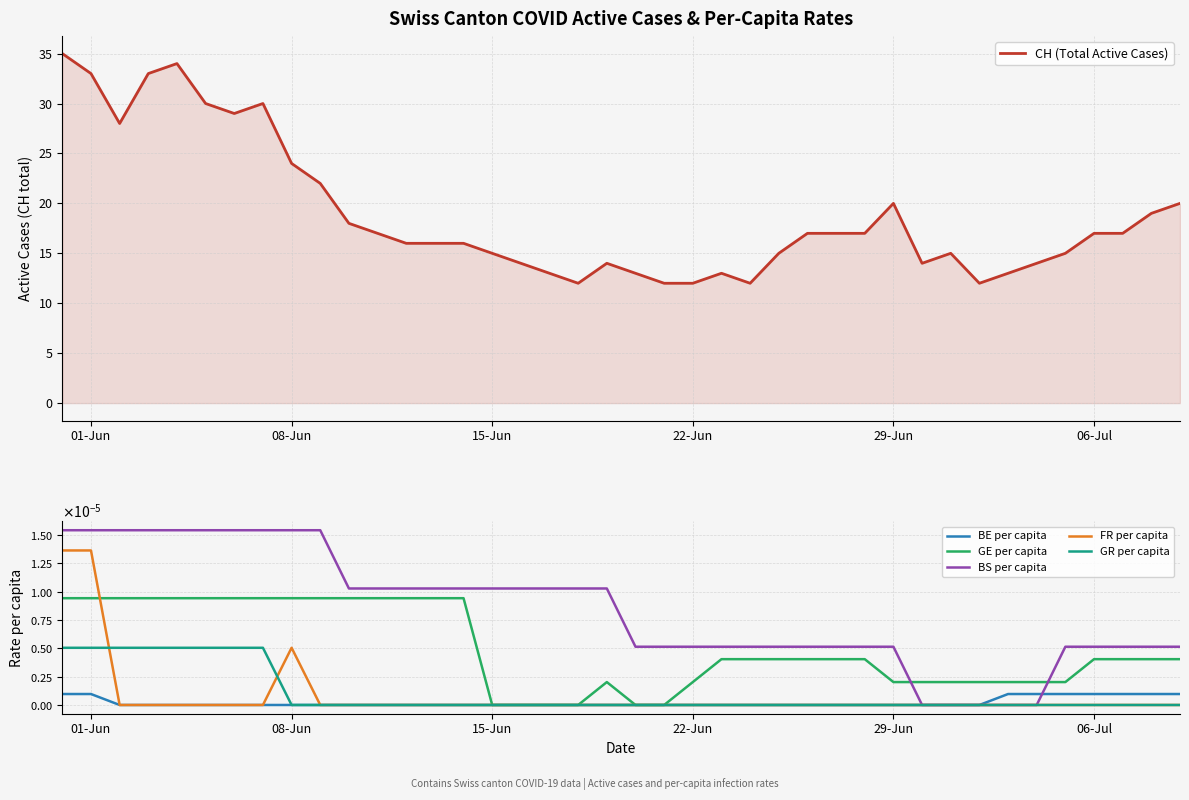

Is it true that CH (Total Active Cases) equals 17 at 06-Jul?

True